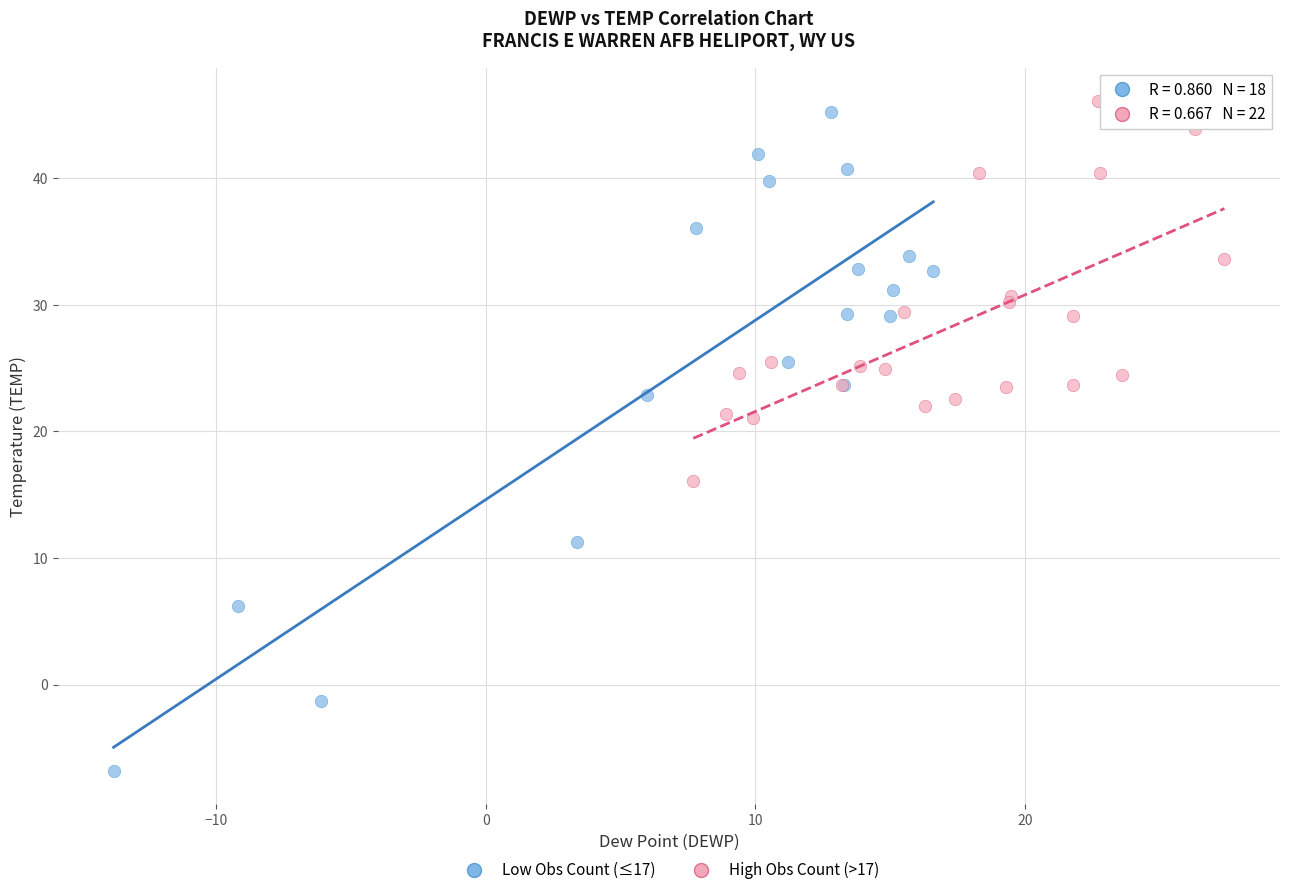

What are all the series names shown in the legend?

Low Obs Count (≤17), High Obs Count (>17)